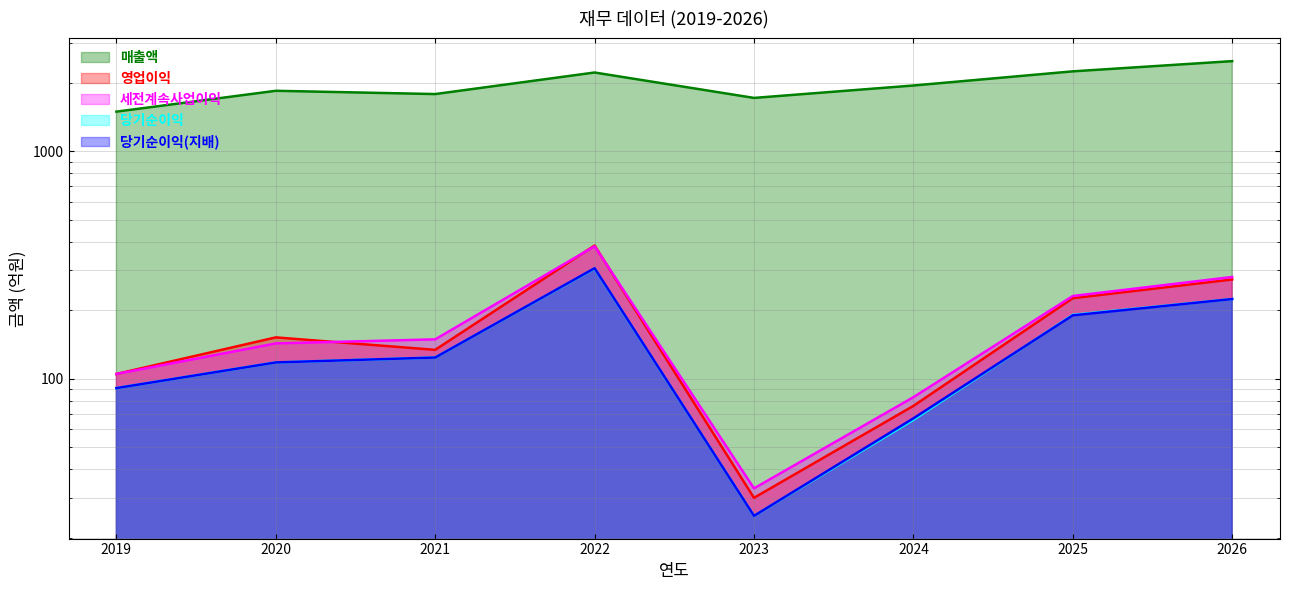

Which series has the largest total across all categories?

매출액